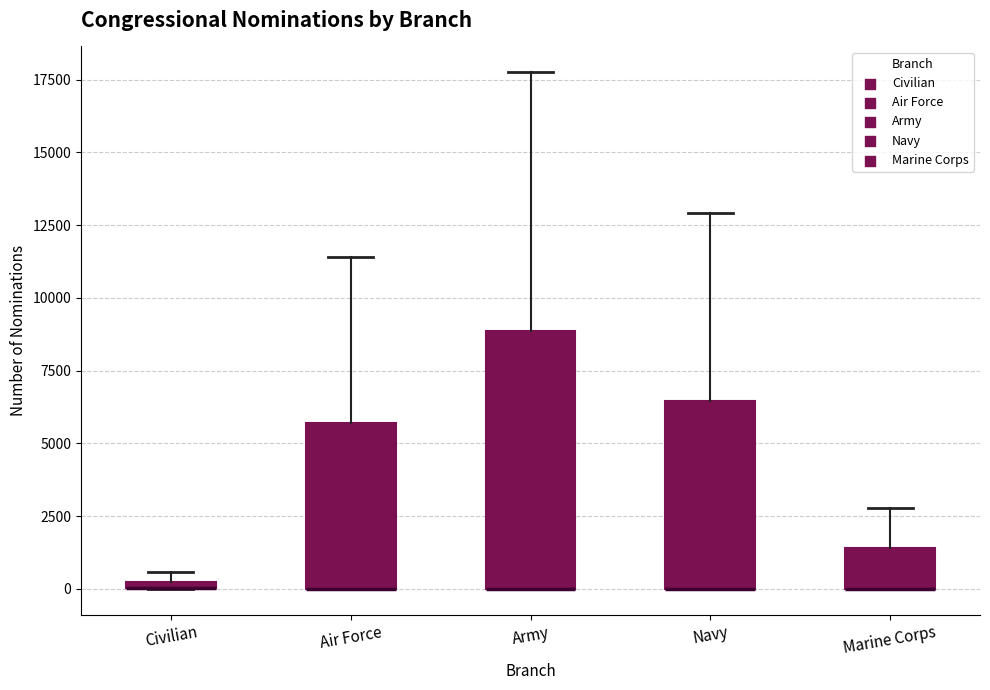

Comparing the boxes themselves (not the whiskers), which one is the tallest?

Army